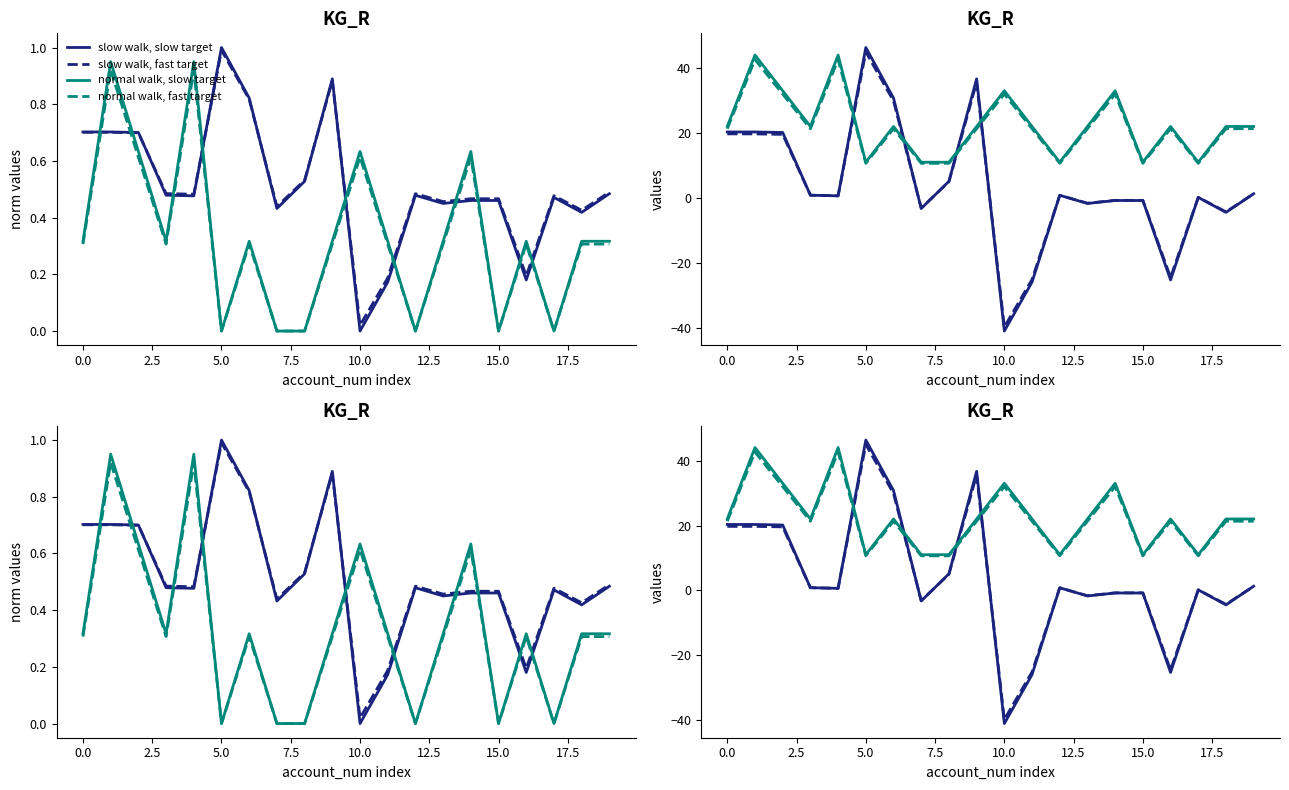

What are all the series names shown in the legend?

slow walk, slow target, slow walk, fast target, normal walk, slow target, normal walk, fast target